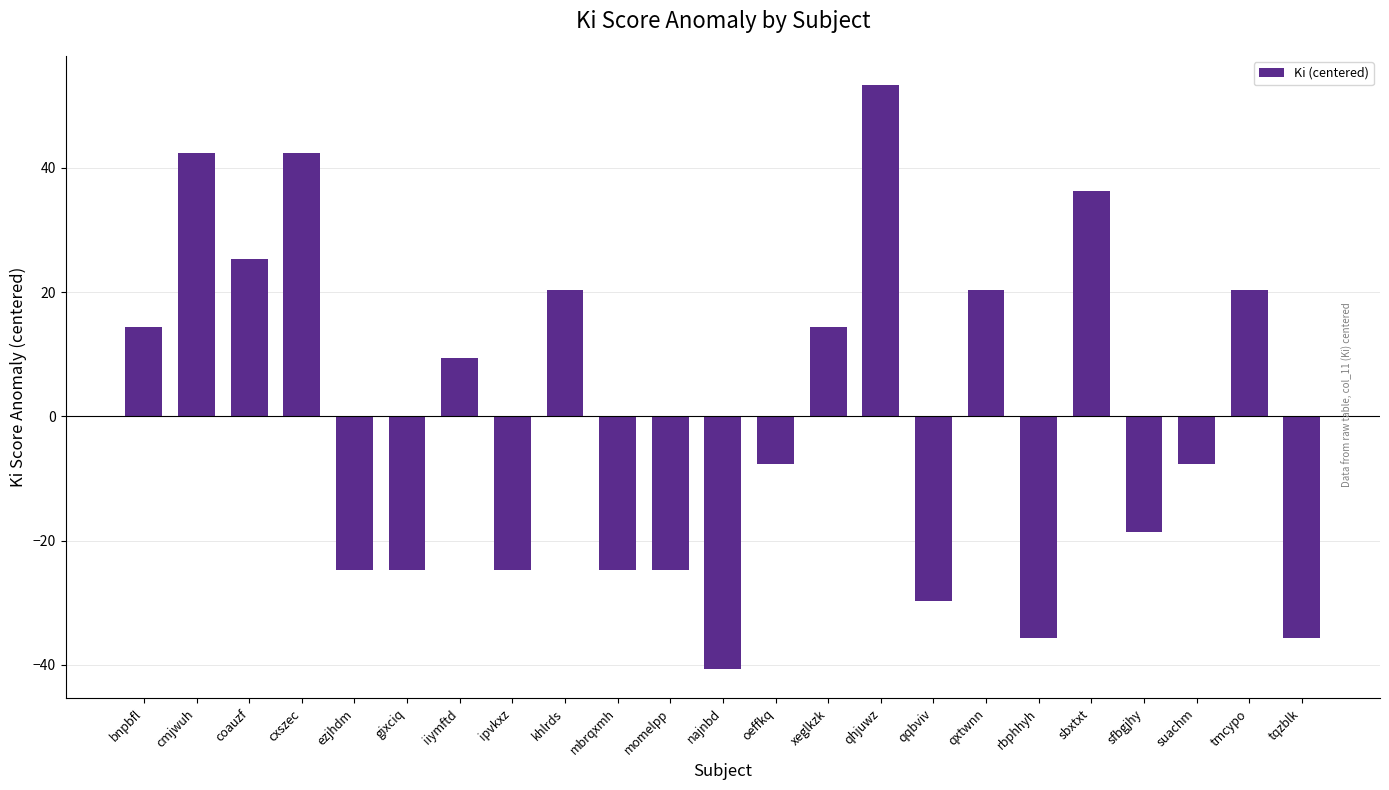

How many bars are there in total?

23